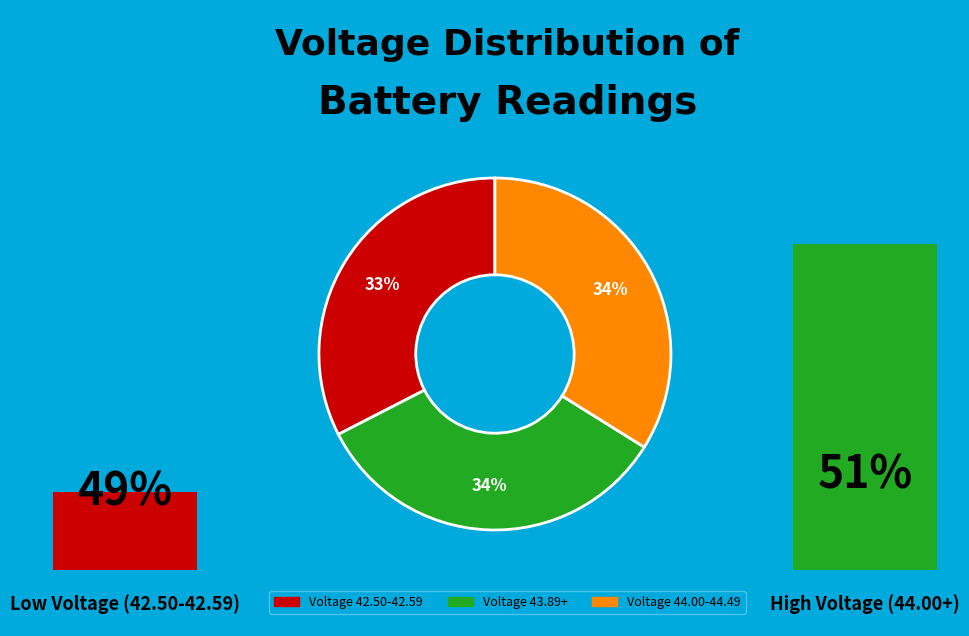

Is 2 the majority of the pie?

No